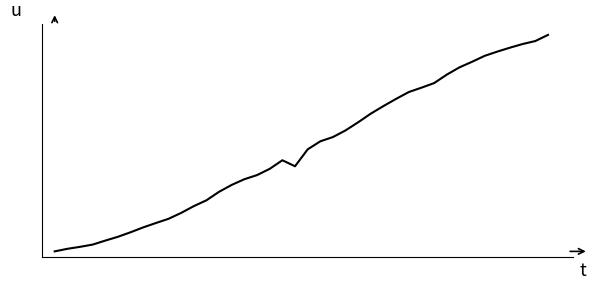

Does the chart display data point markers on the line(s)?

No